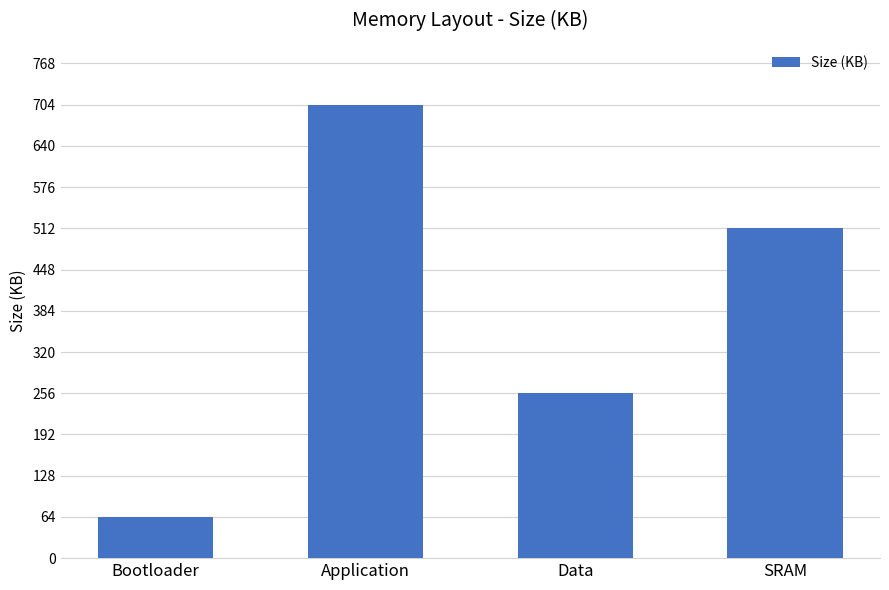

Reading left to right, extract all data points from this chart.

Bootloader=64	Application=704	Data=256	SRAM=512